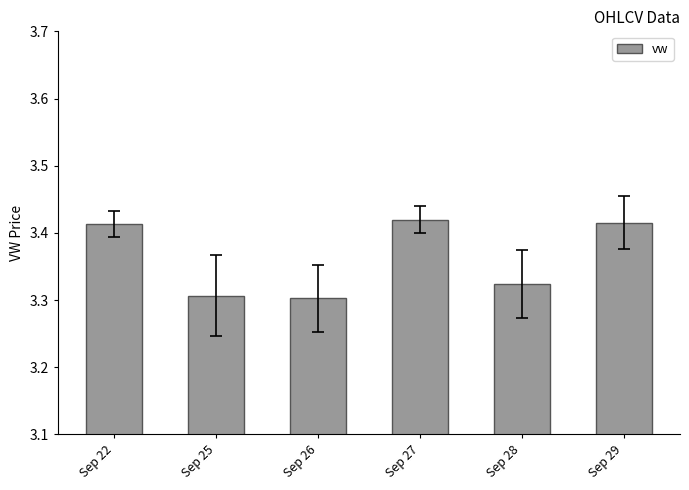

What is the sum of all values?

20.2